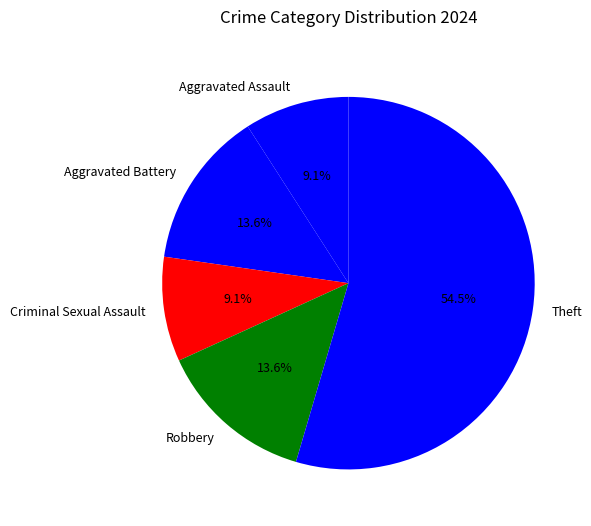

What is the ratio of the value at Theft to the value at Aggravated Assault?

6.0